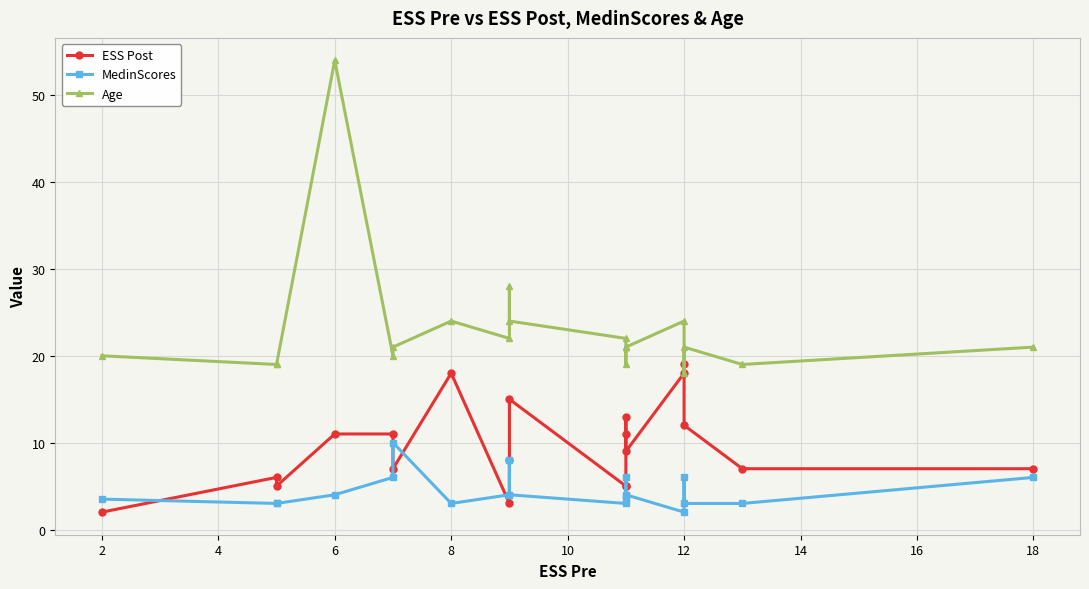

How many lines are shown in the chart?

3